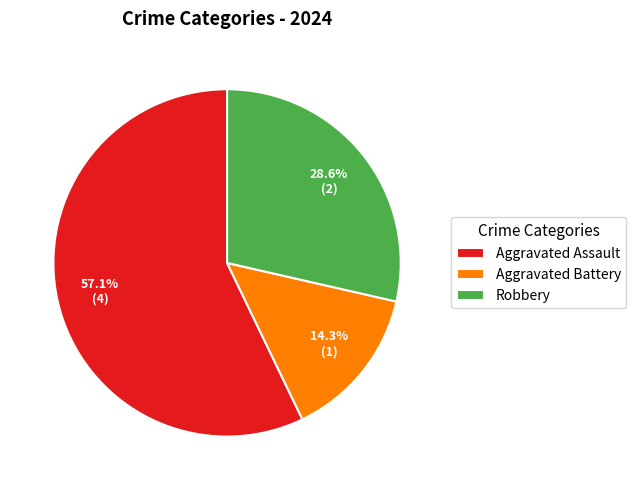

Rank the categories by value from highest to lowest.

Aggravated Assault, Robbery, Aggravated Battery